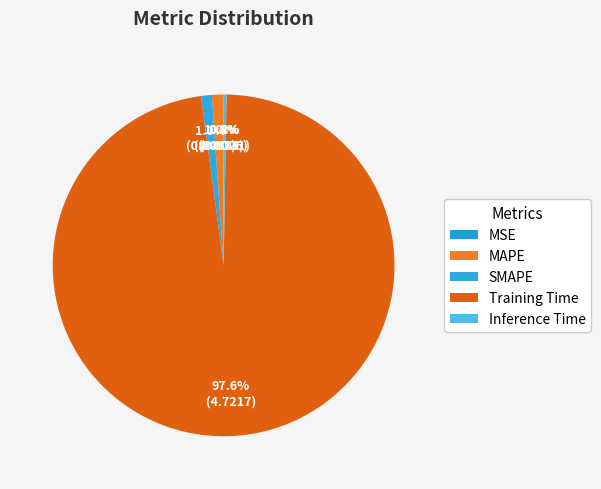

Is it true that SMAPE is 11% of the pie?

False